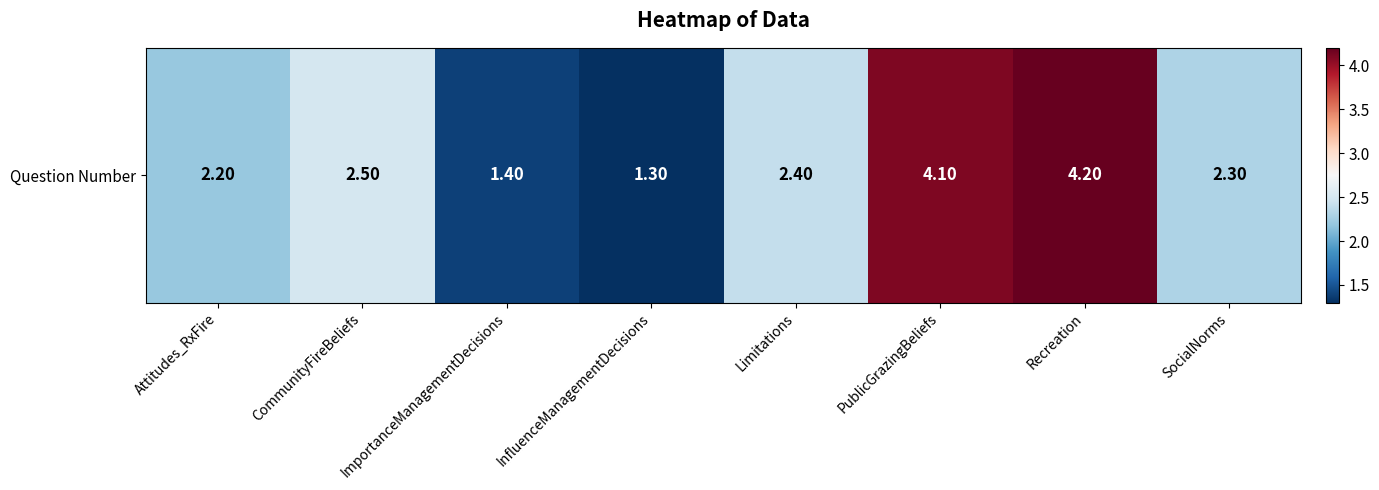

Read the value at Recreation.

4.2